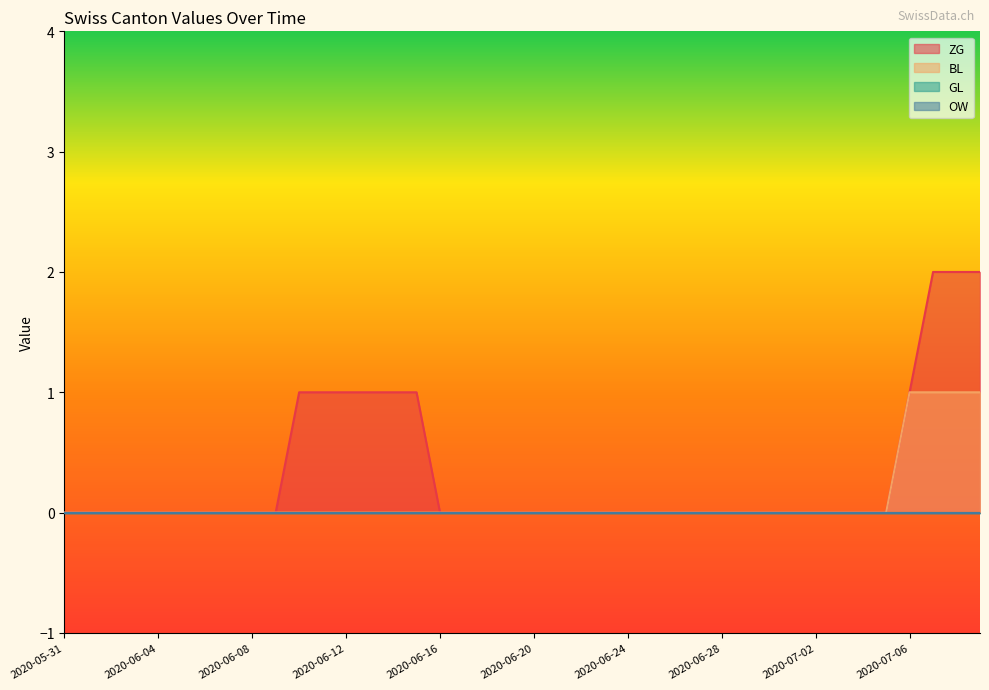

Does the chart have visible grid lines?

No